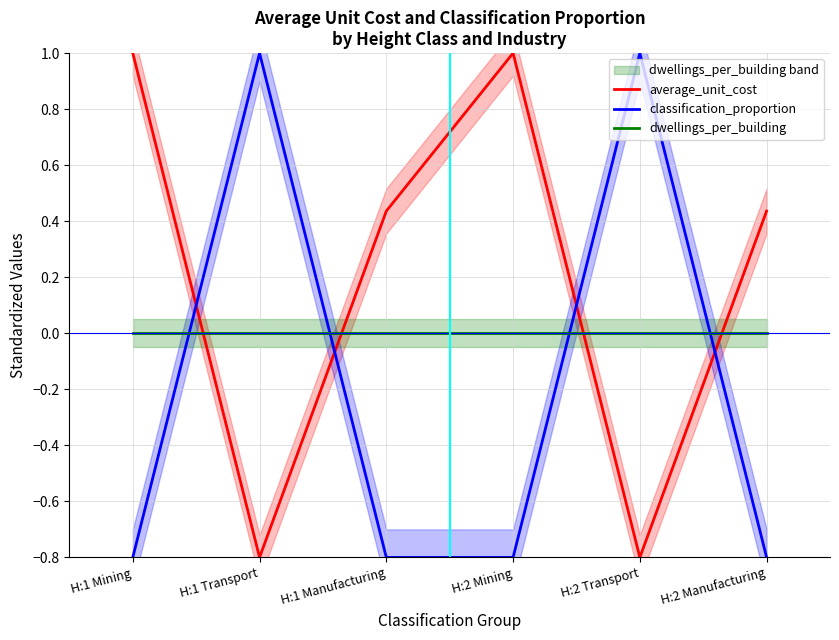

What is the spread (max minus min) of values at H:2 Mining?

1.8